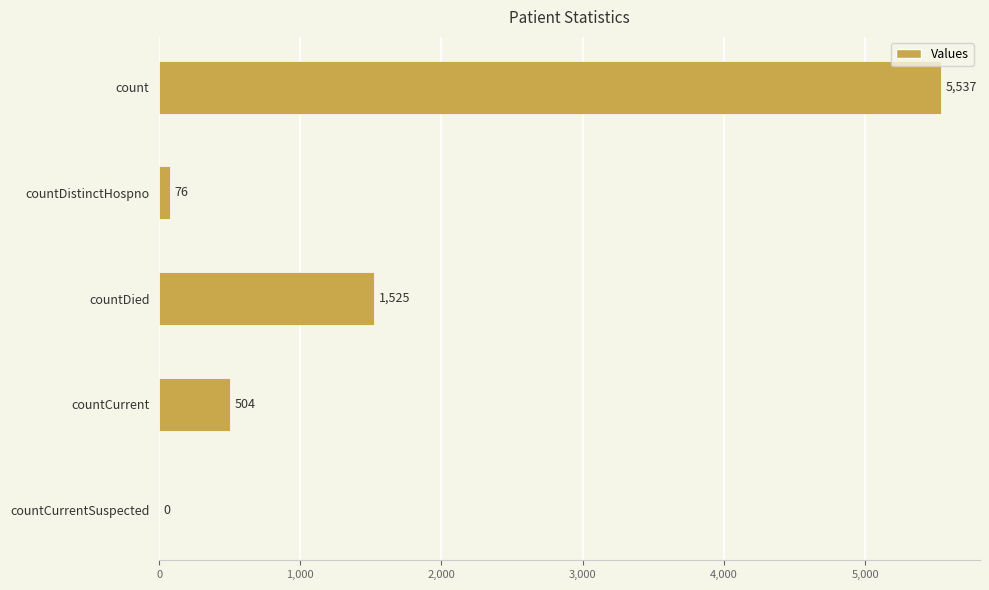

Approximately how many times larger is the value at count compared to countCurrent?

11.0